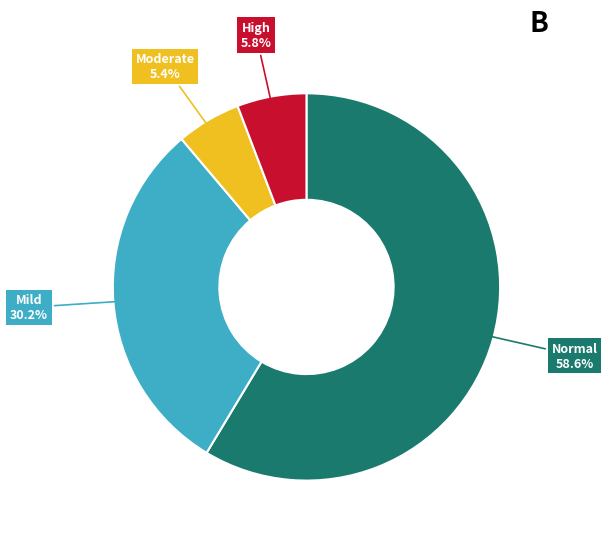

Count the number of slices in the pie.

4